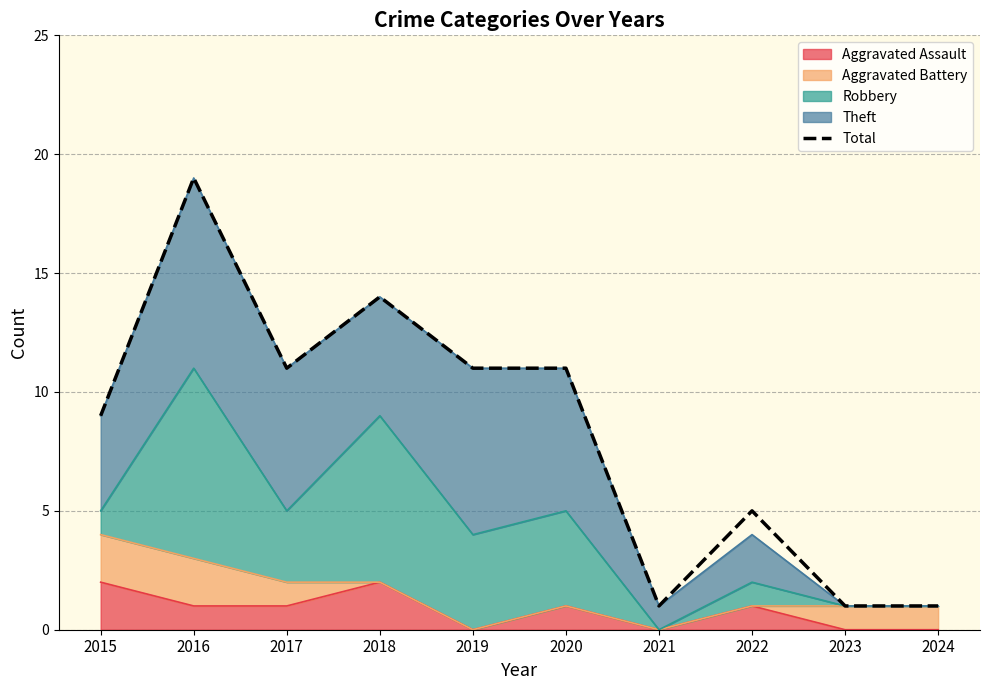

How many data points are less than 11?

5